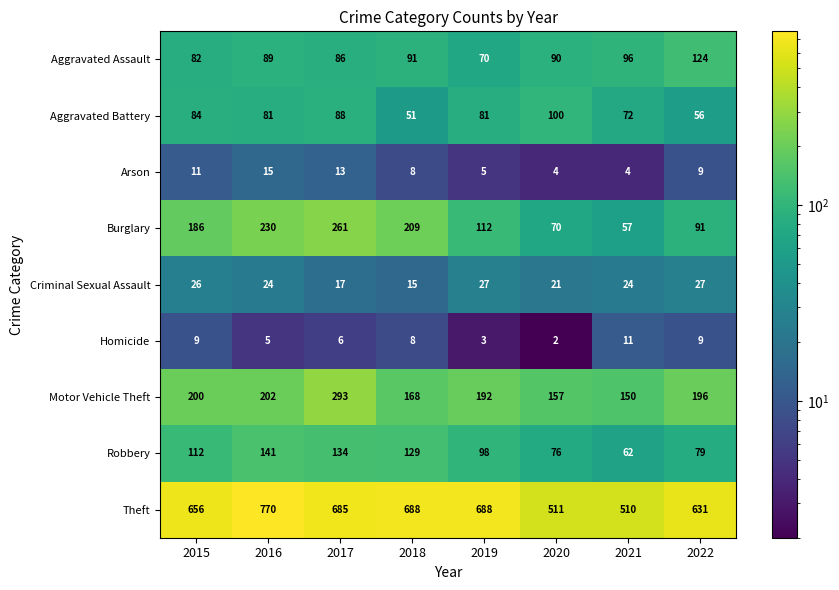

Which category has the lowest value across all series?

2020